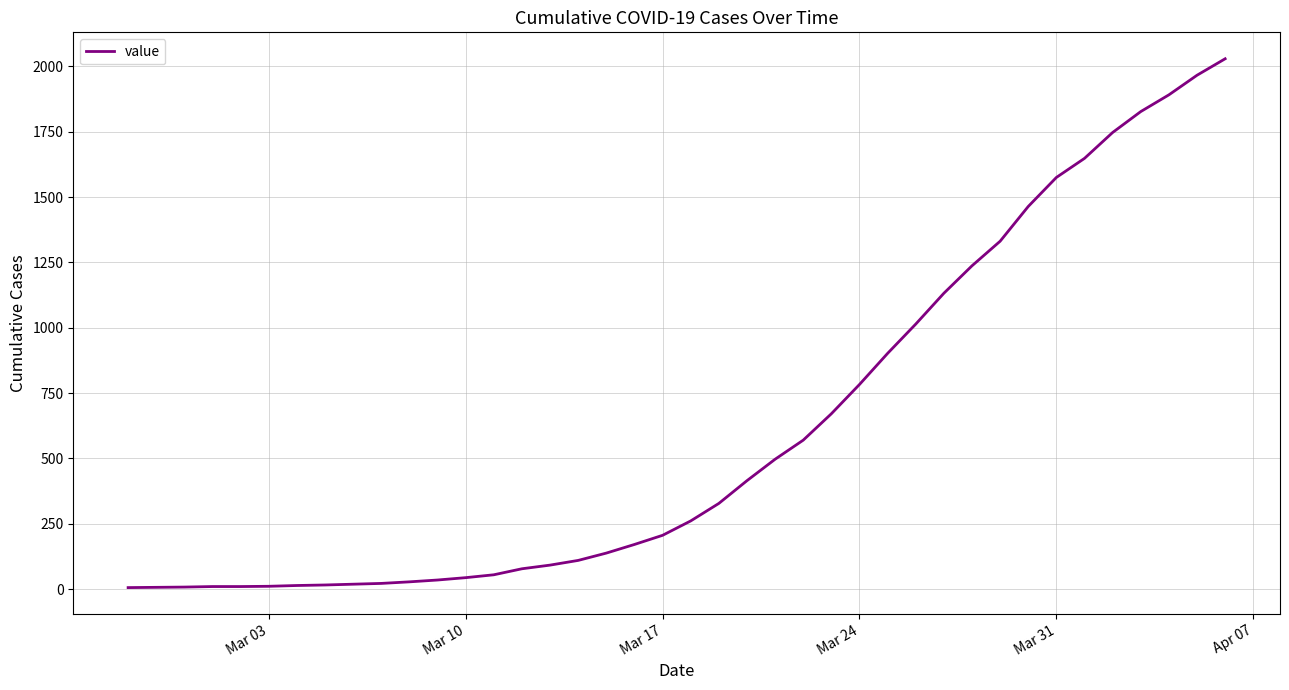

What is the difference between the second highest and second lowest values?

1959